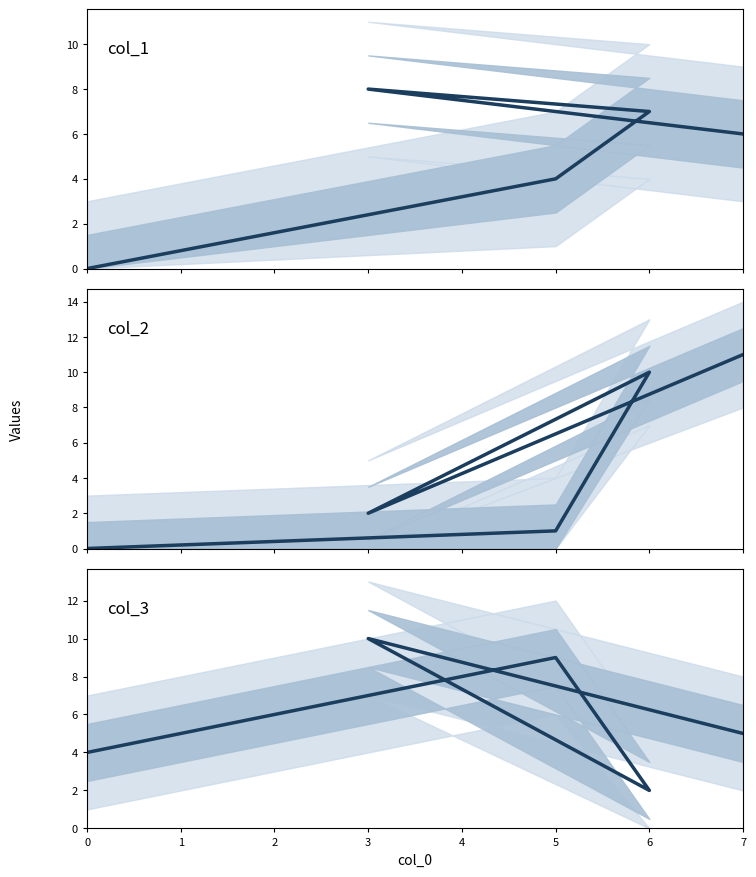

The col_2 center series shows 11 at 7. True or false?

True